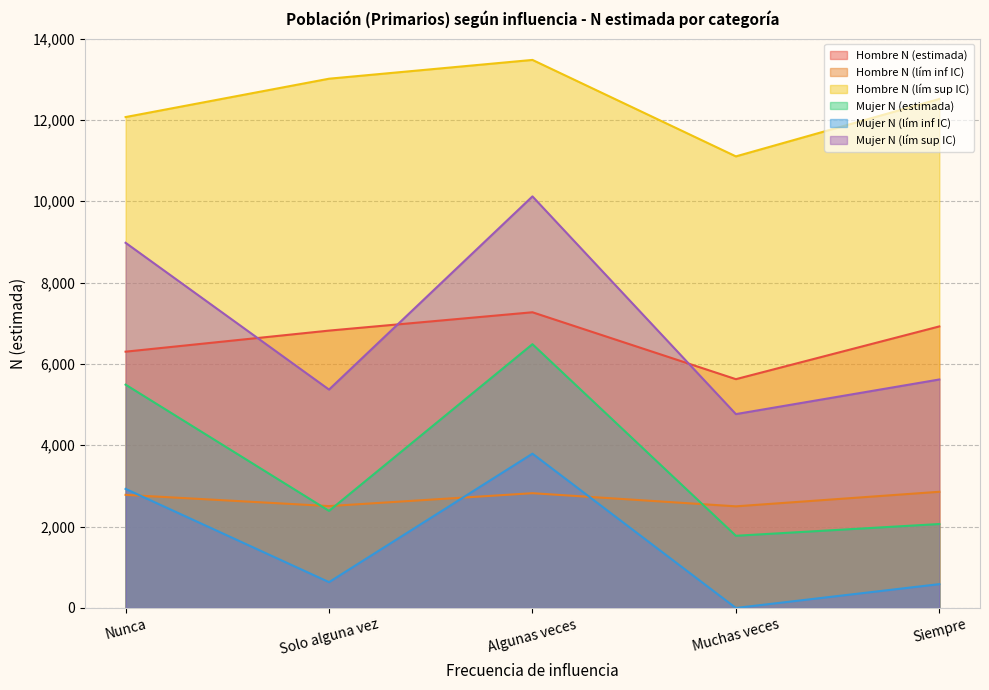

How many values in the Hombre N (lím inf IC) series are below 2781?

2